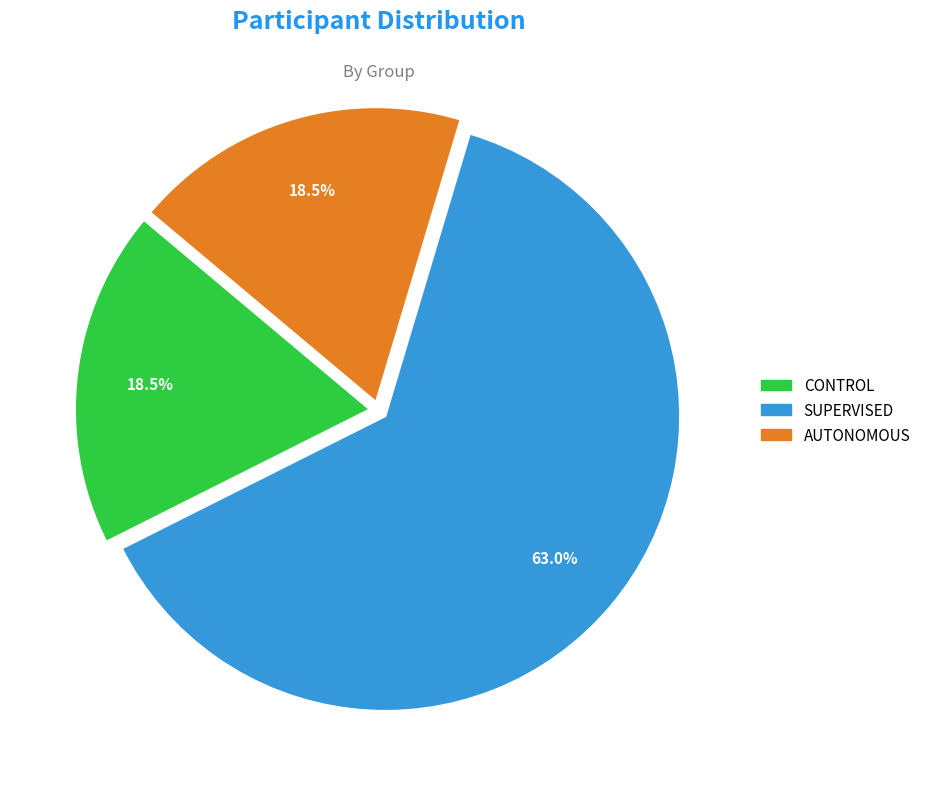

What is the ratio of the value at AUTONOMOUS to the value at CONTROL?

1.0